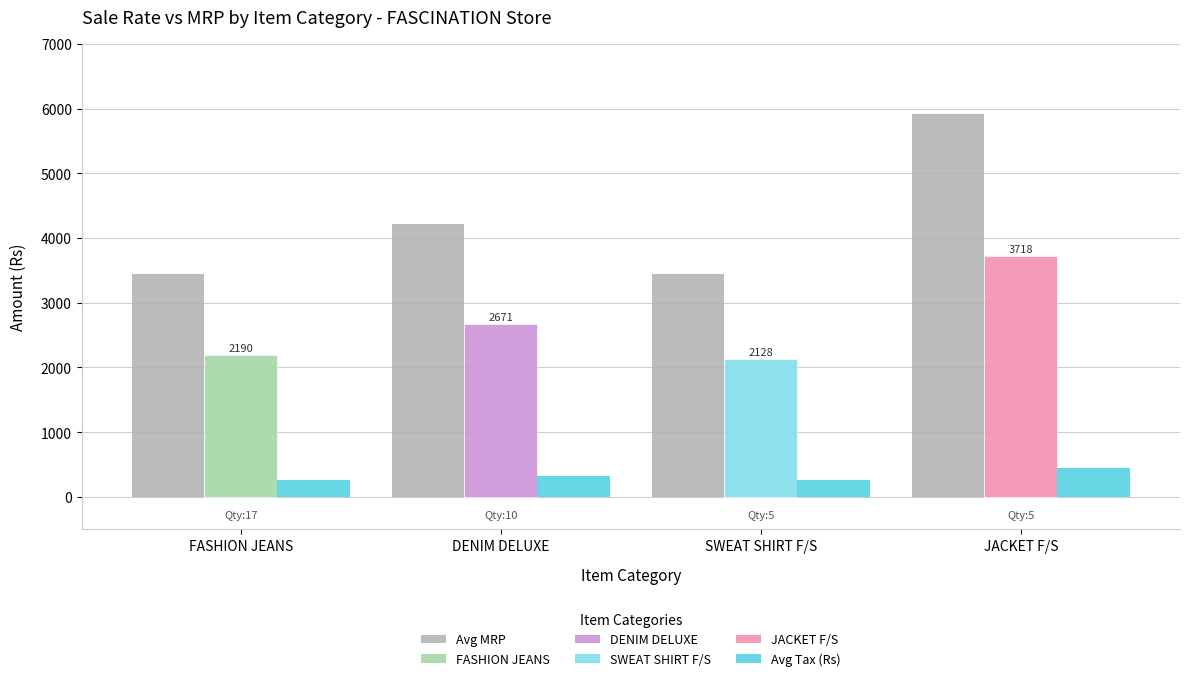

What is the label of the 1st bar from the left?

FASHION JEANS